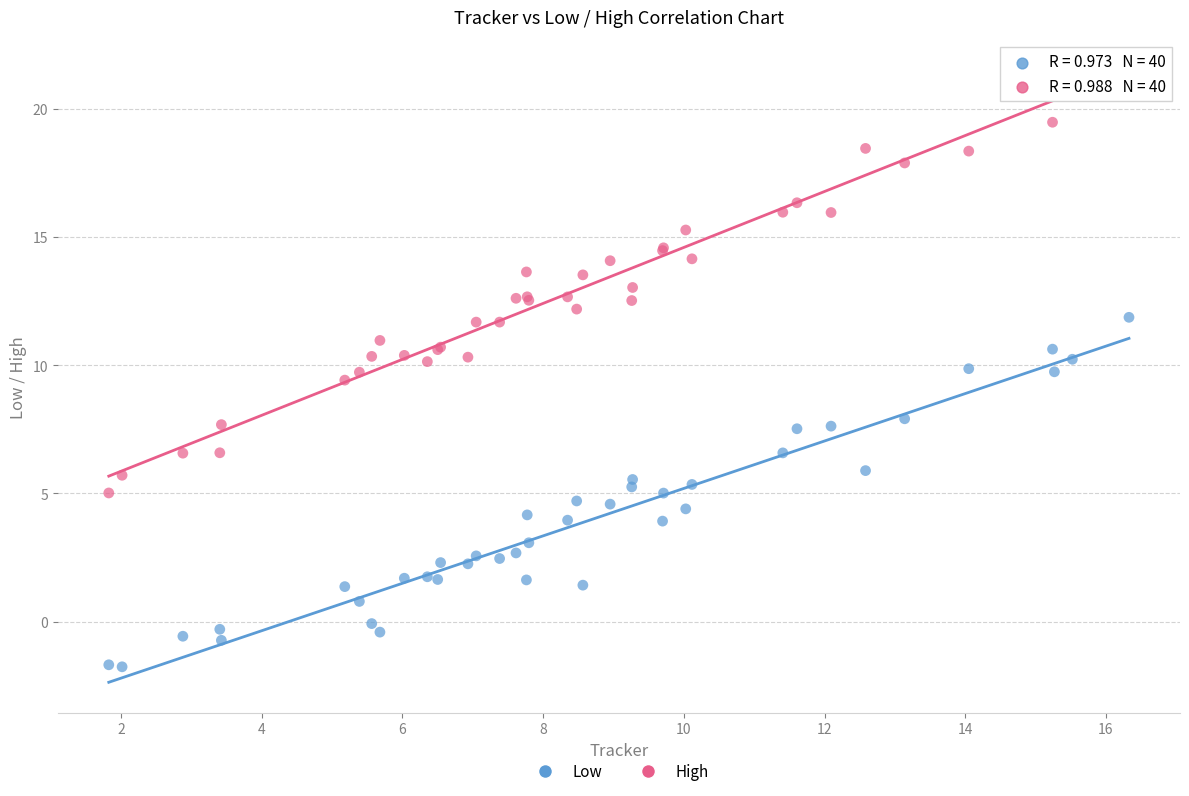

Which series contains the lowest Y value?

Low